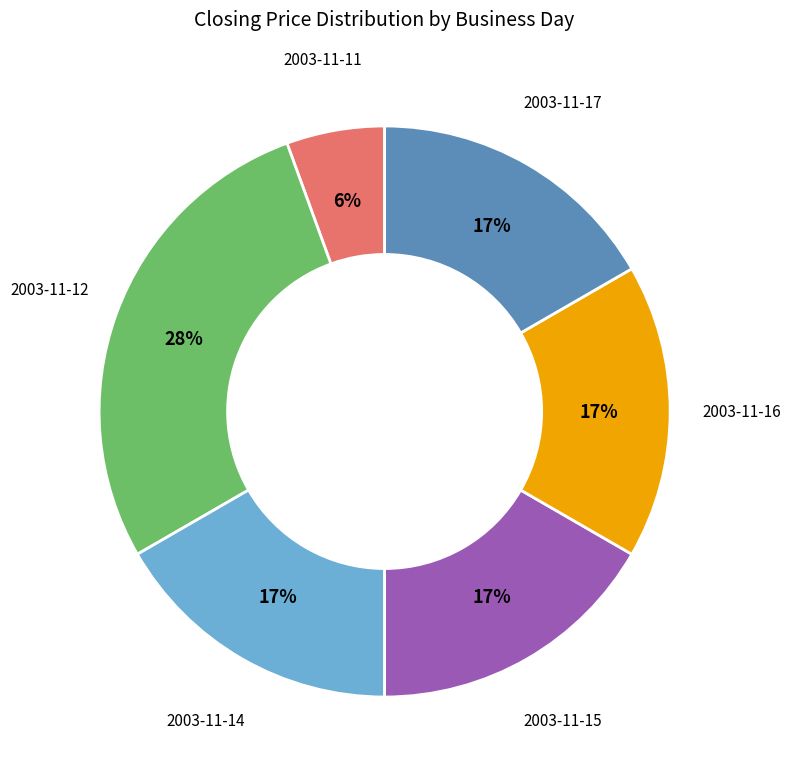

Is there any slice that represents more than half of the pie?

No